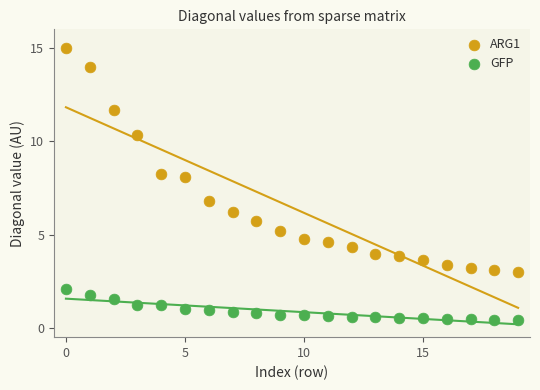

What are all the series names shown in the legend?

ARG1, GFP